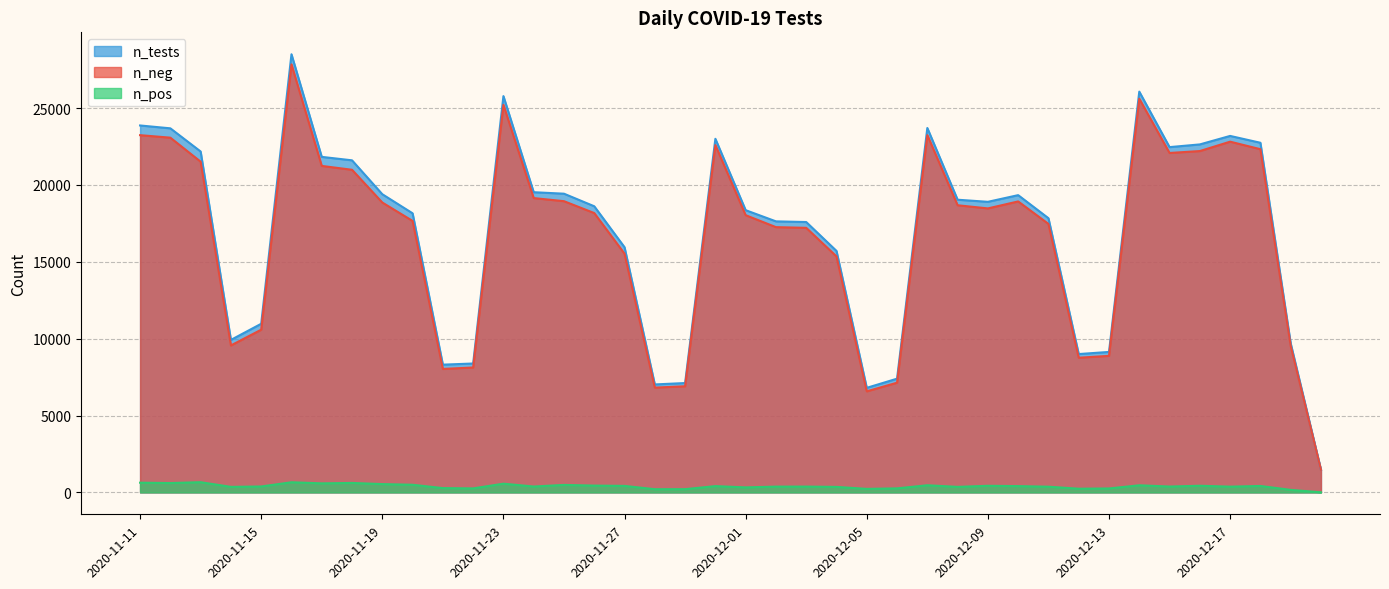

What is the highest value of the n_neg series?

27841